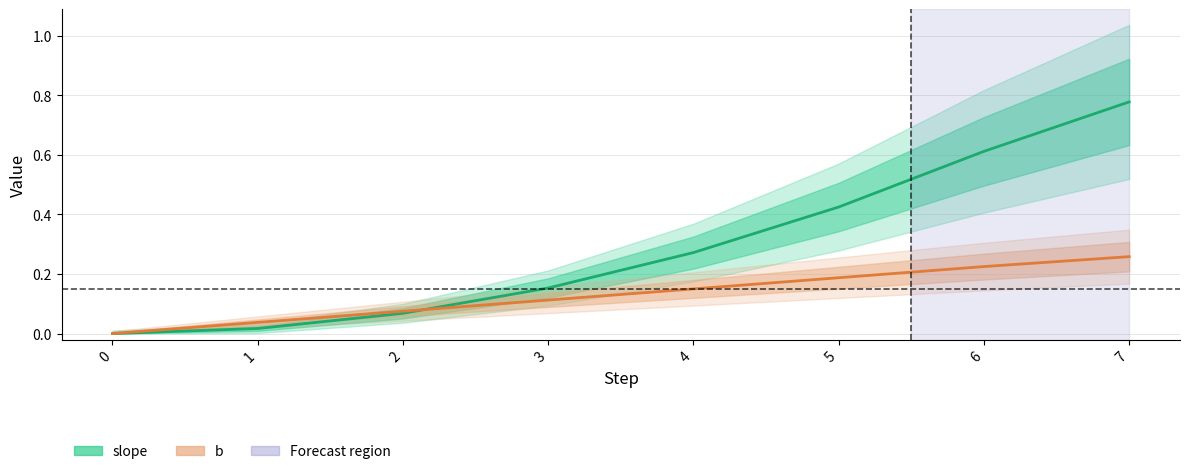

The value of b at 4 is 0.1. True or false?

True